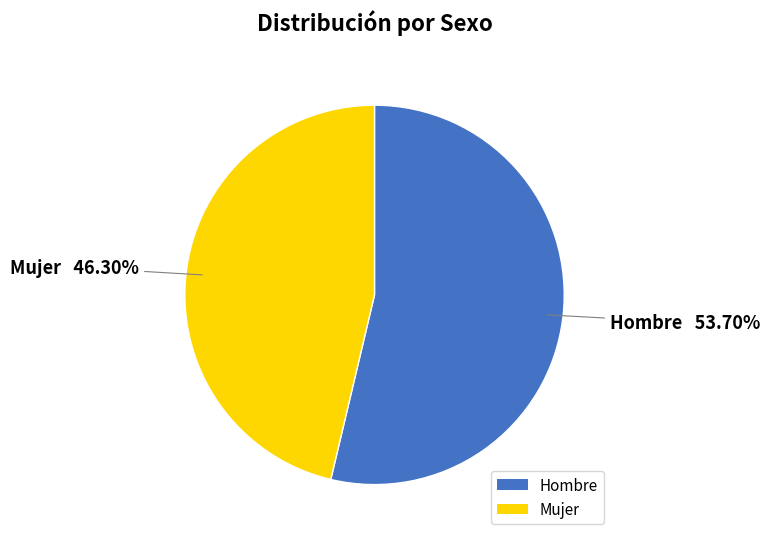

What is the ratio of the value at Hombre to the value at Mujer?

1.2